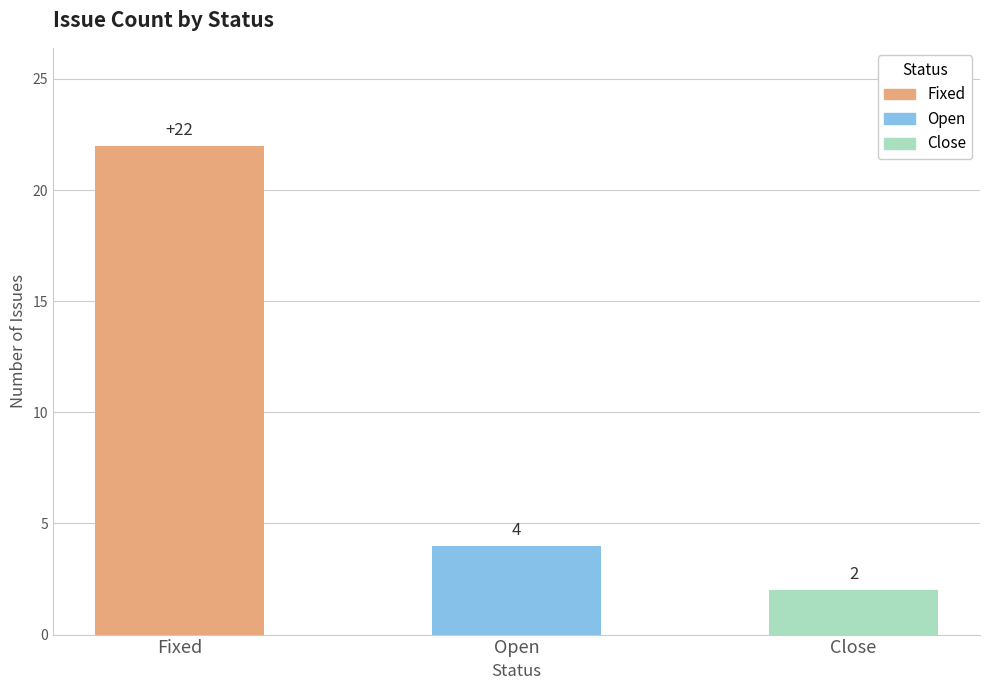

How many bars are there in total?

3